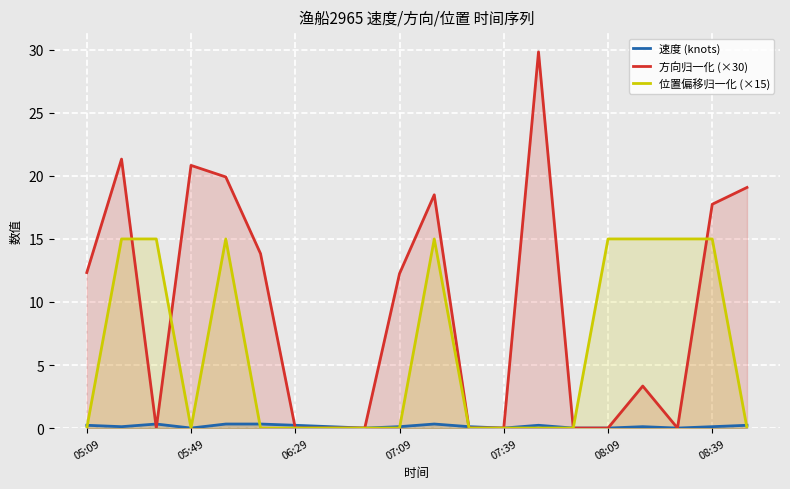

True or false: 方向归一化 (×30) has a value of 17.8 at 08:39.

True